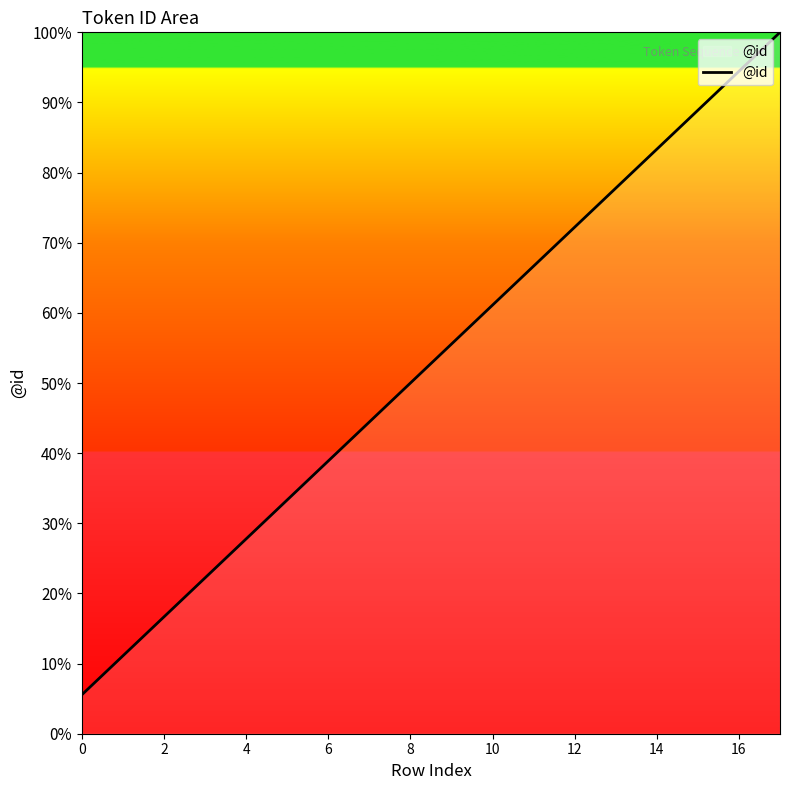

What is the minimum value shown in the chart?

5.6